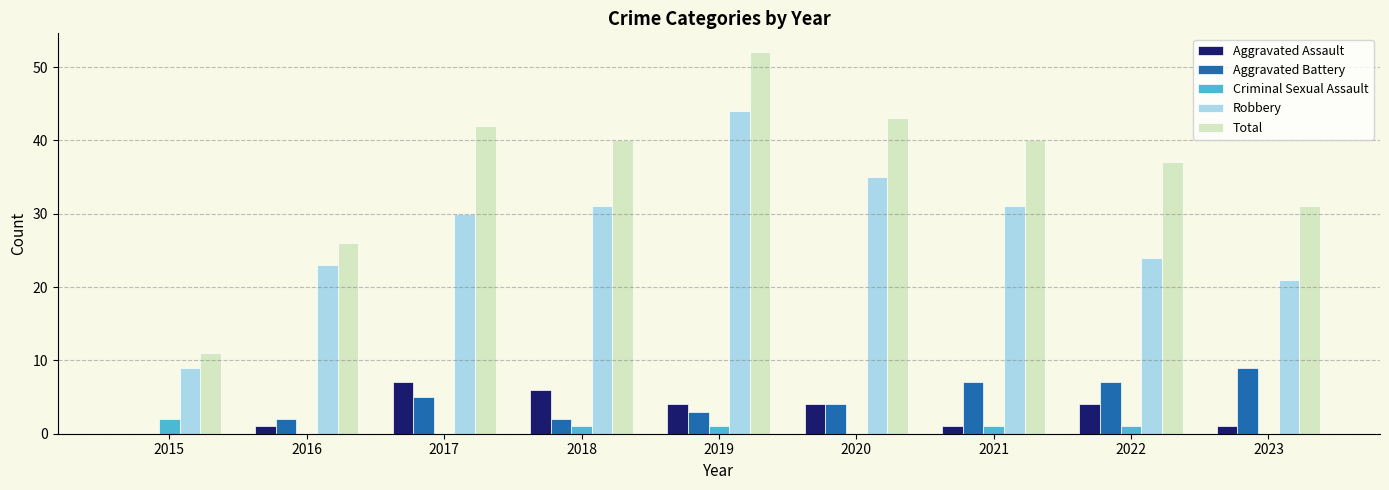

How many groups of bars are there?

9